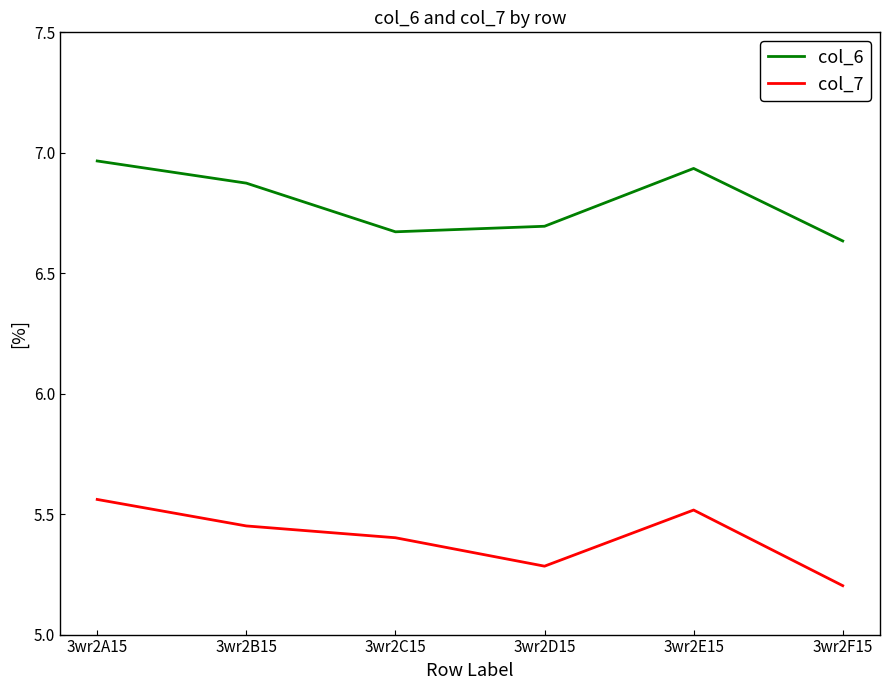

What is the average value of the col_7 series?

5.4